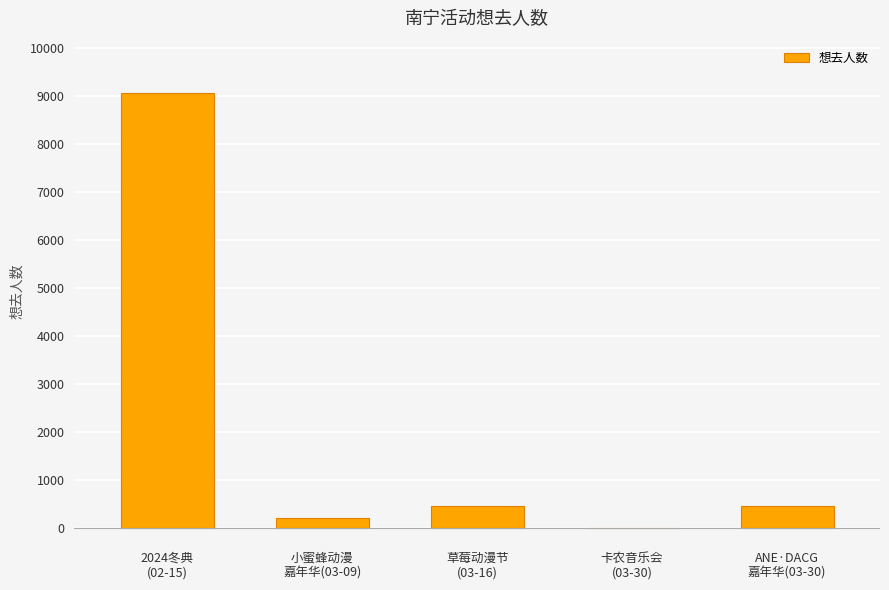

What is the sum of all values?

10189